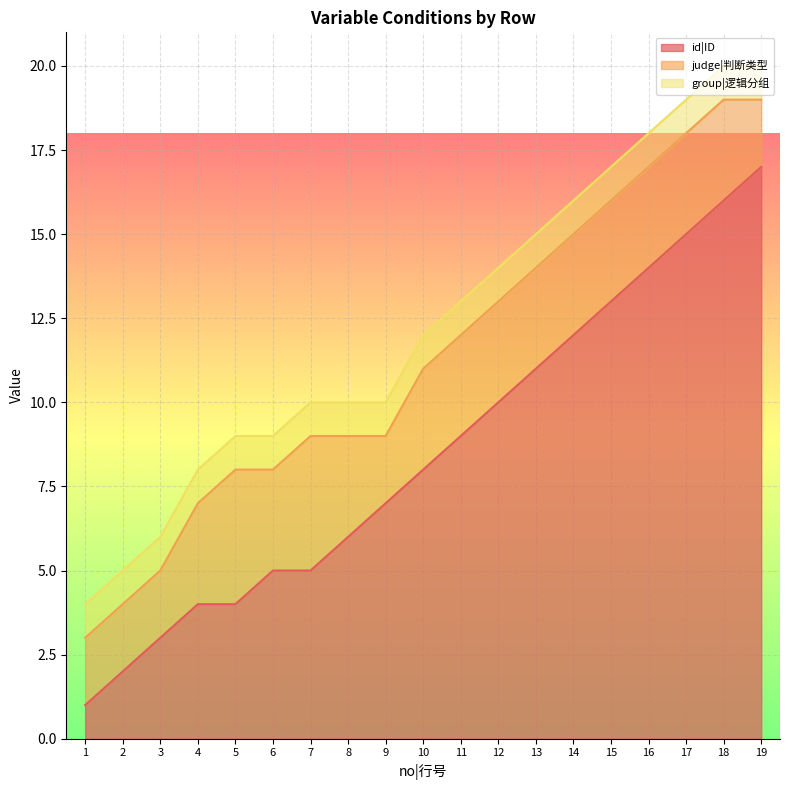

Reading left to right, what are all the values shown in this chart?

id|ID: 1	2	3	4	4	5	5	6	7	8	9	10	11	12	13	14	15	16	17
judge|判断类型: 2	2	2	3	4	3	4	3	2	3	3	3	3	3	3	3	3	3	2
group|逻辑分组: 1	1	1	1	1	1	1	1	1	1	1	1	1	1	1	1	1	1	1